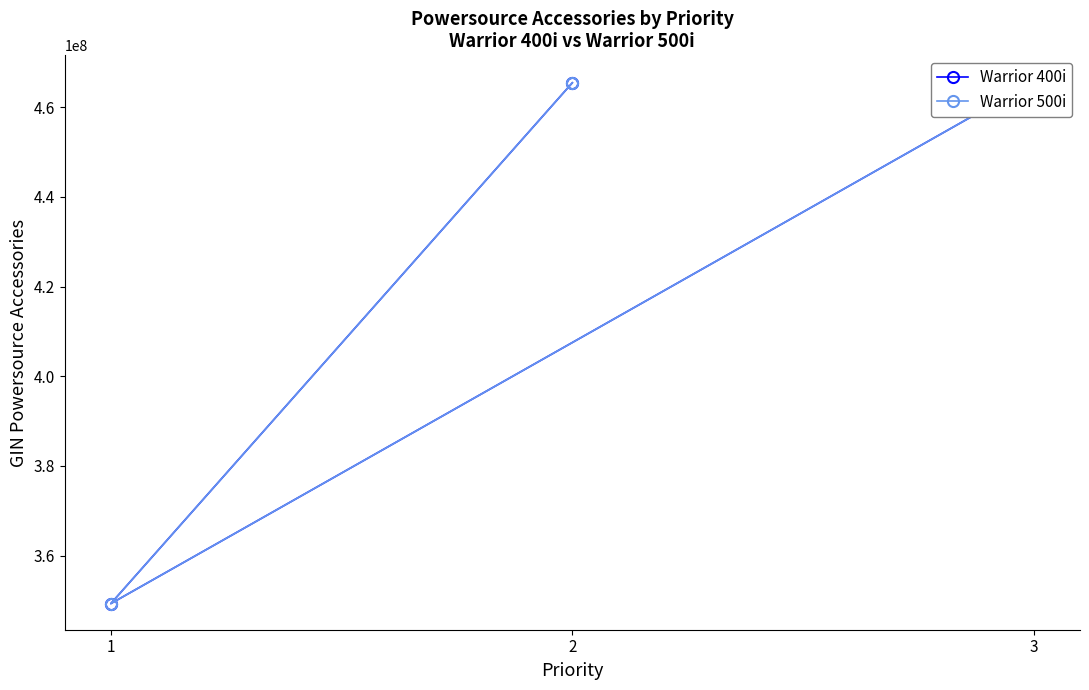

Rank the series by their maximum value, from lowest to highest.

Warrior 400i, Warrior 500i